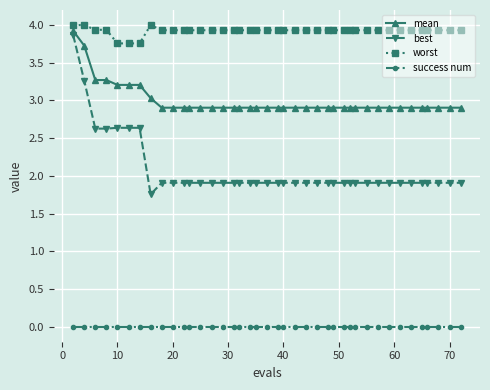

True or false: worst and best cross at least once.

False